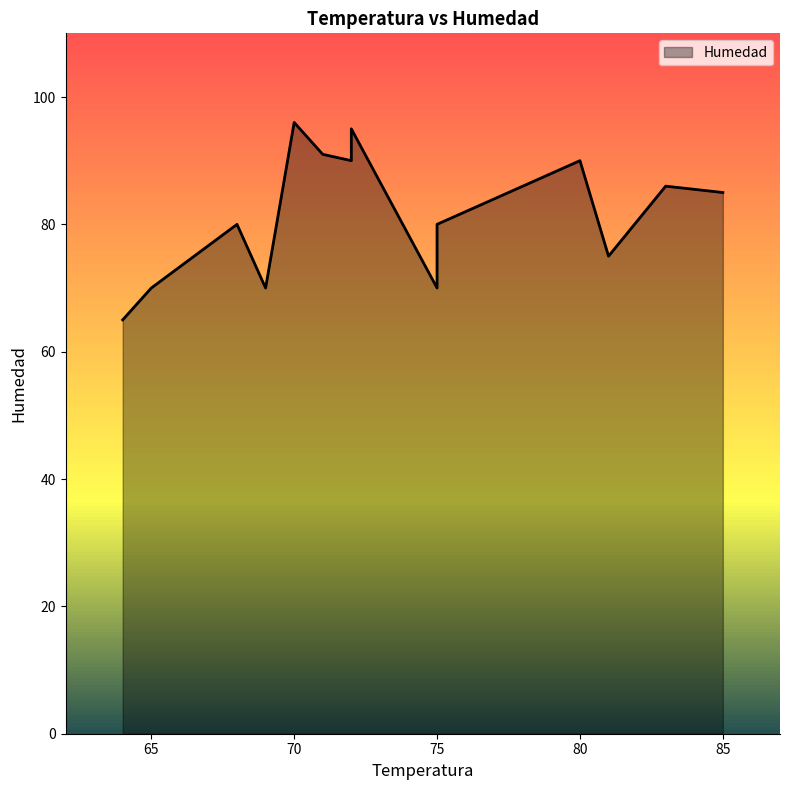

The value at 68 is 80. True or false?

True